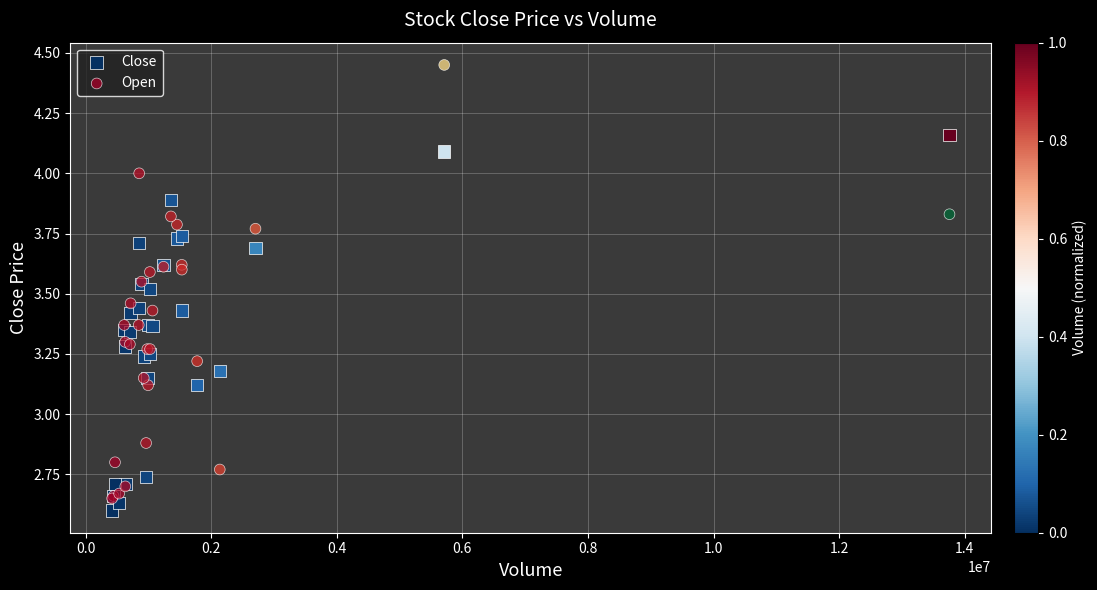

Which series has the widest spread of Y values?

Open